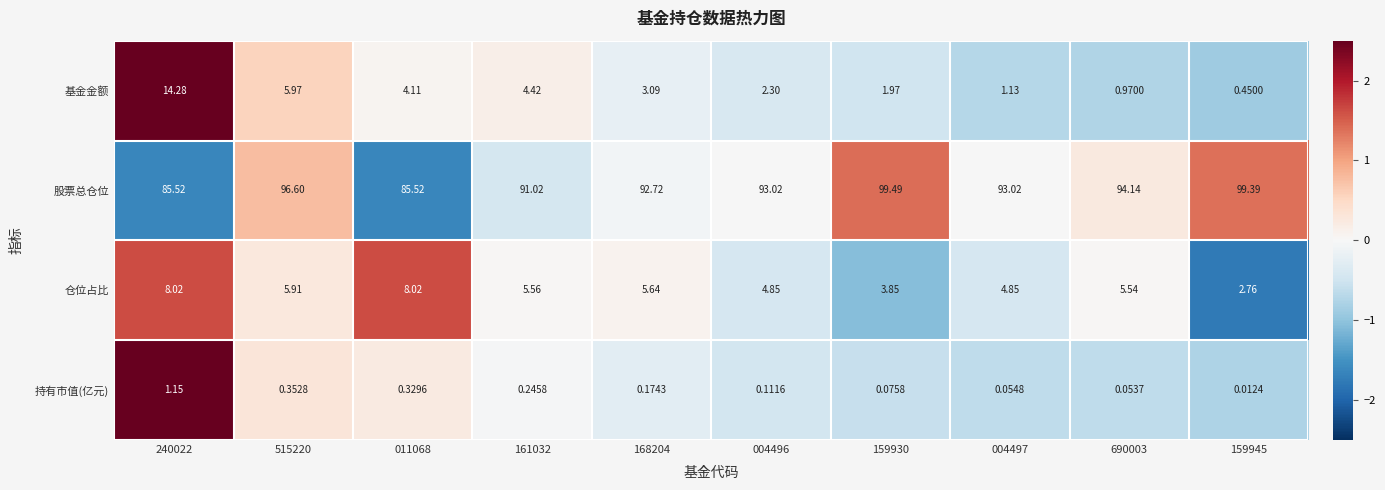

Which series has the largest total across all categories?

股票总仓位